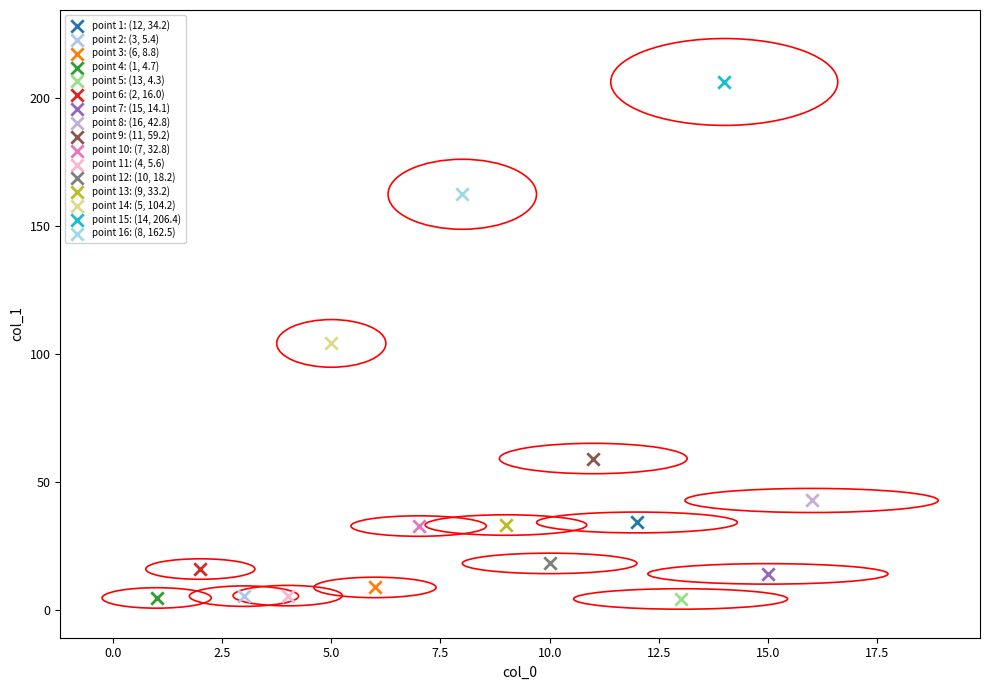

What are all the series names shown in the legend?

point 1: (12, 34.2), point 2: (3, 5.4), point 3: (6, 8.8), point 4: (1, 4.7), point 5: (13, 4.3), point 6: (2, 16.0), point 7: (15, 14.1), point 8: (16, 42.8), point 9: (11, 59.2), point 10: (7, 32.8), point 11: (4, 5.6), point 12: (10, 18.2), point 13: (9, 33.2), point 14: (5, 104.2), point 15: (14, 206.4), point 16: (8, 162.5)